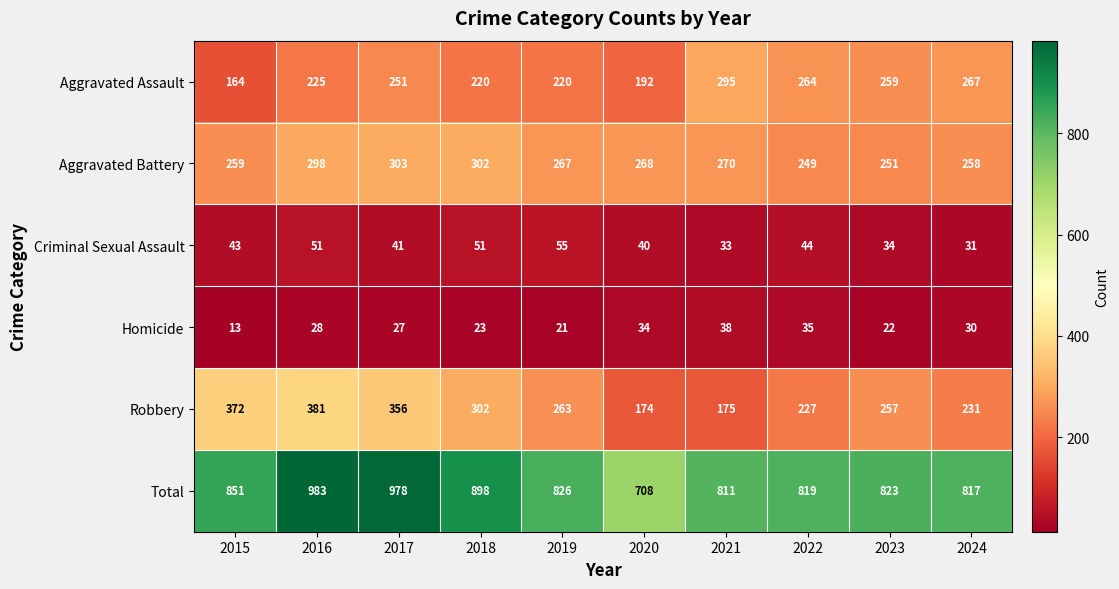

Which category has the highest value across all series?

2016